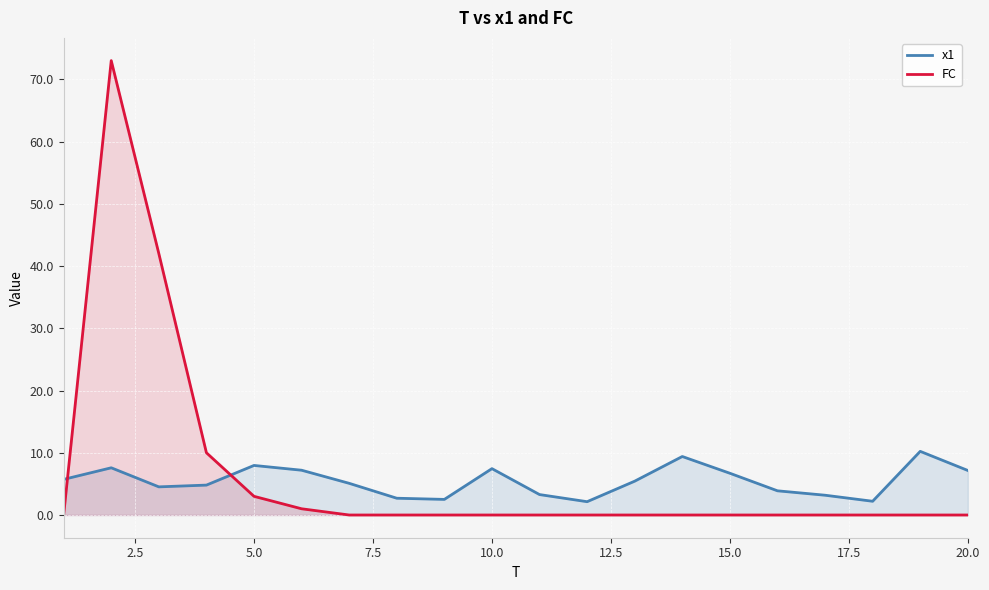

How many lines are shown in the chart?

2